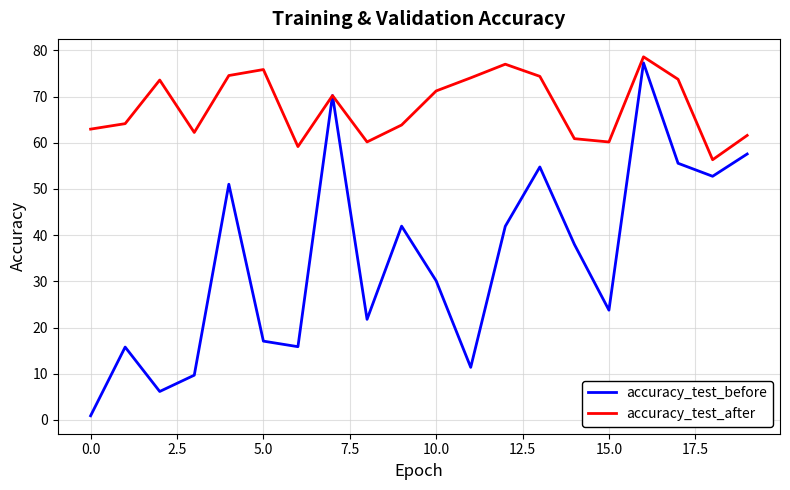

List the series in order of their overall mean, highest first.

accuracy_test_after, accuracy_test_before